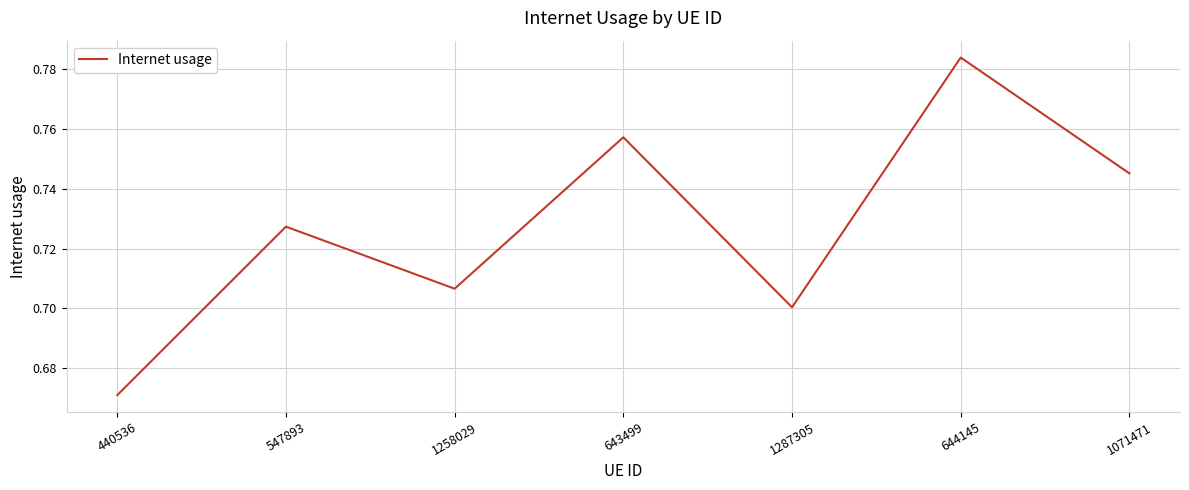

True or false: the data shows 1.3 at 1071471.

False